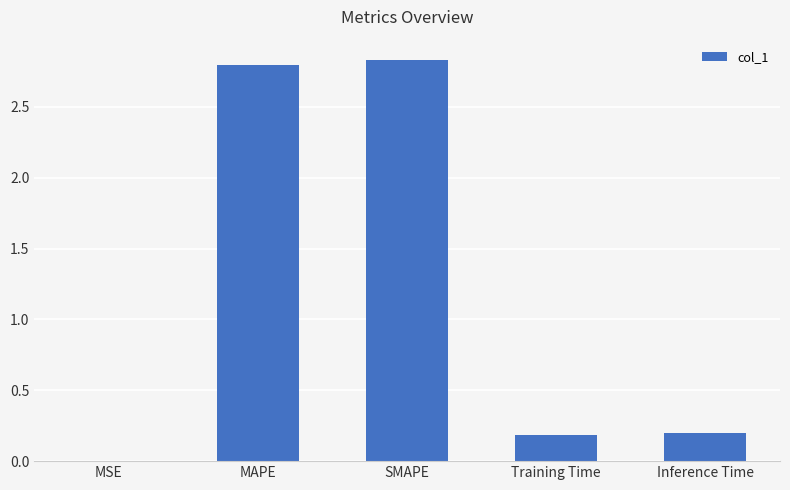

Are the bars horizontal?

No